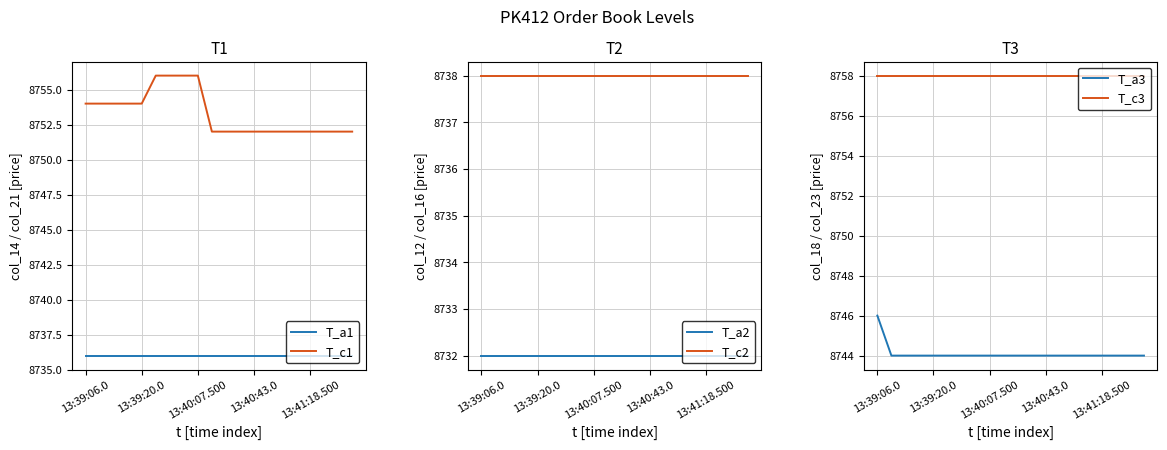

True or false: T_a2 has a value of 1812 at 10.

False